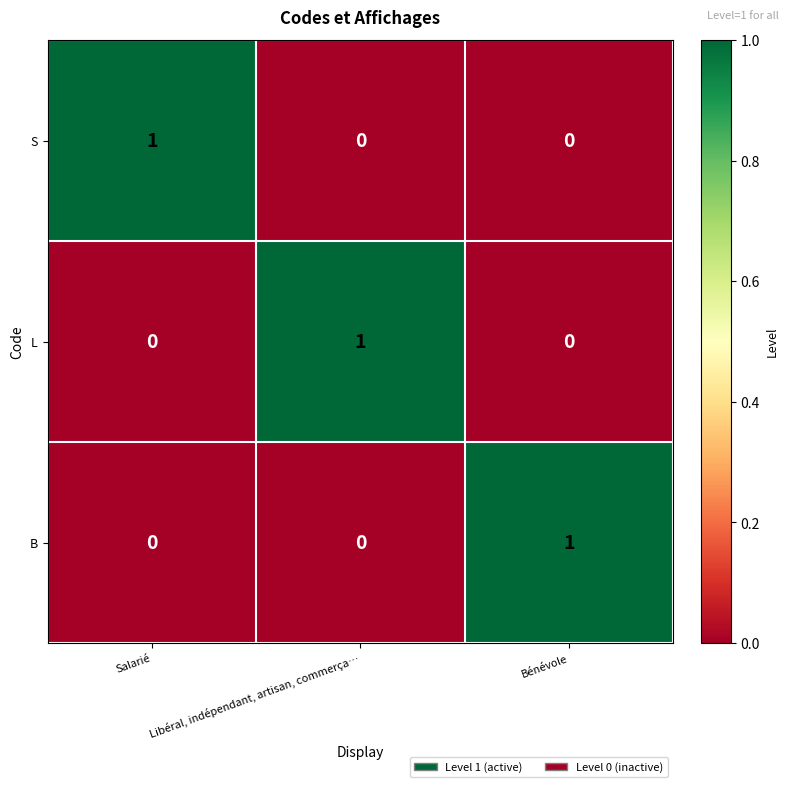

True or false: L has a value of 0 at Bénévole.

True